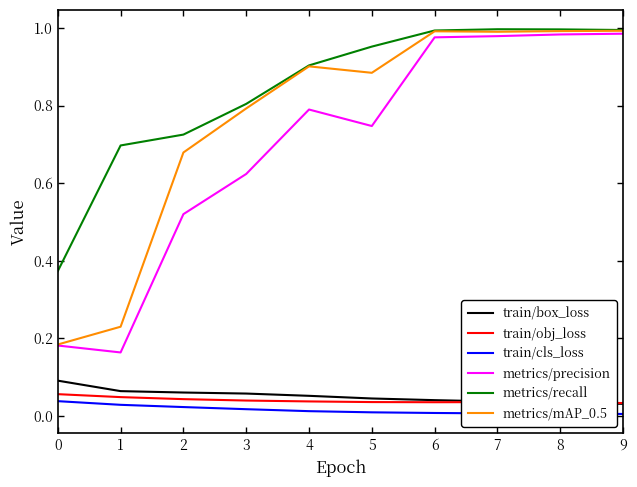

At which category does metrics/precision reach its first local valley?

1